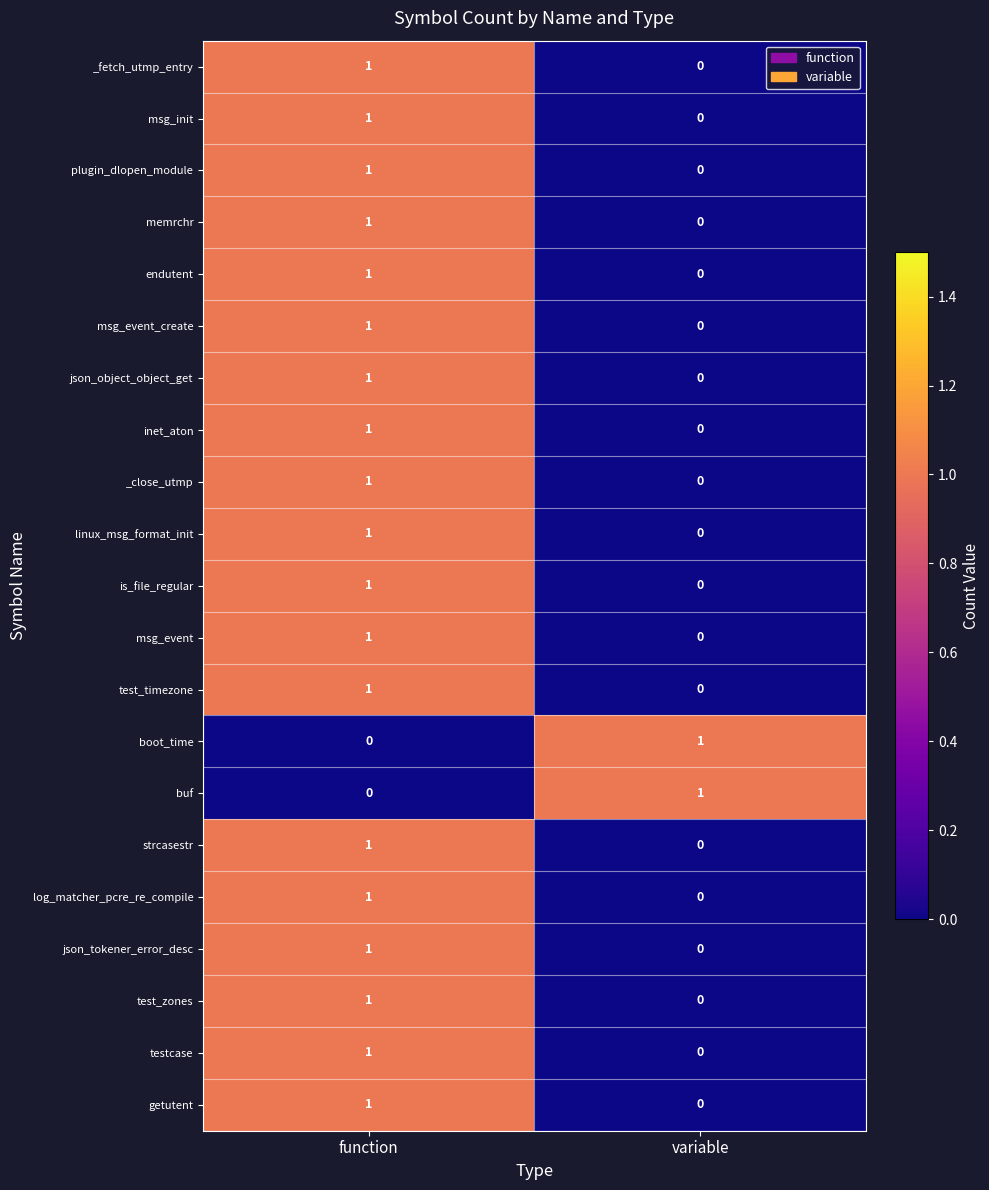

Rank the categories by msg_init value from lowest to highest.

variable, function